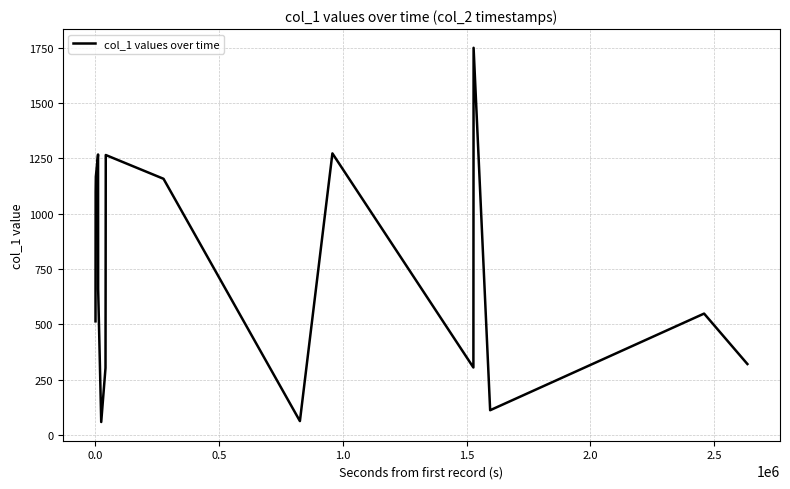

What is the minimum value shown in the chart?

58.6